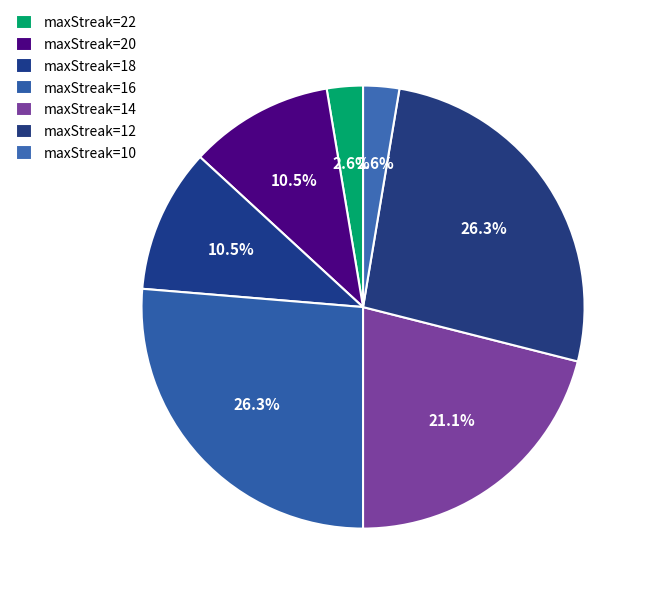

What is the total percentage of maxStreak=14 and maxStreak=18?

31.6%